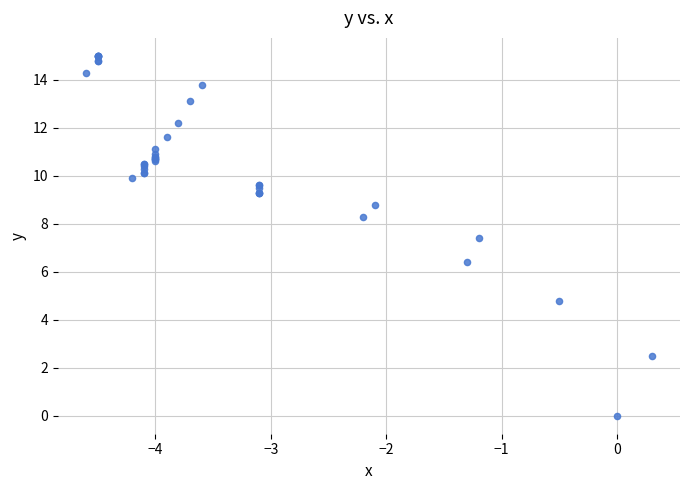

What Y value in the scatter plot is closest to 7?

7.4